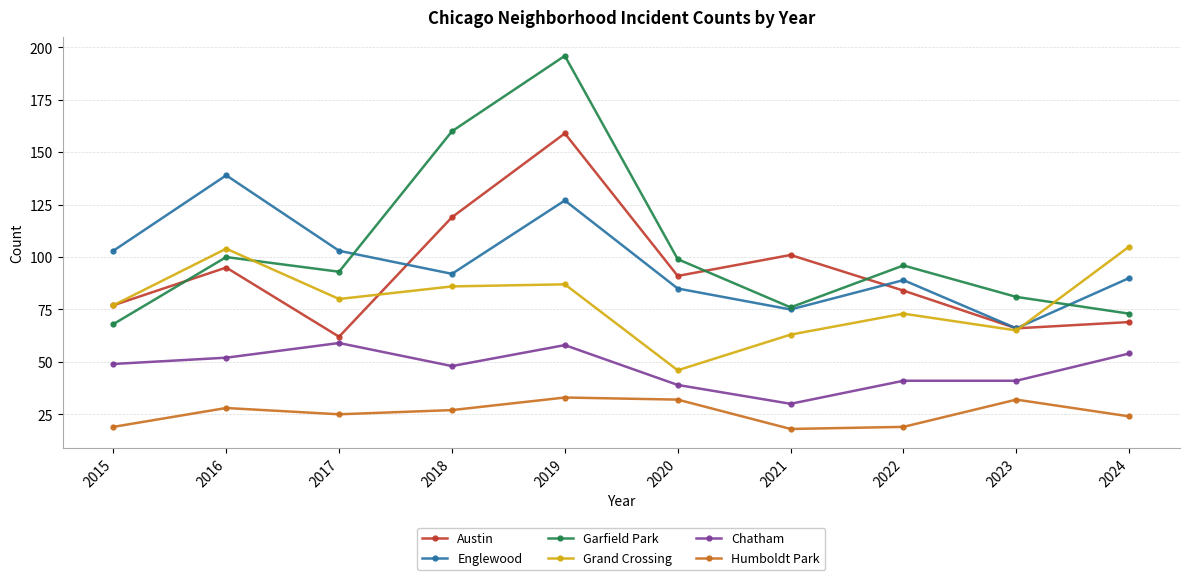

What is the difference between the maximum and minimum values in the Garfield Park series?

128